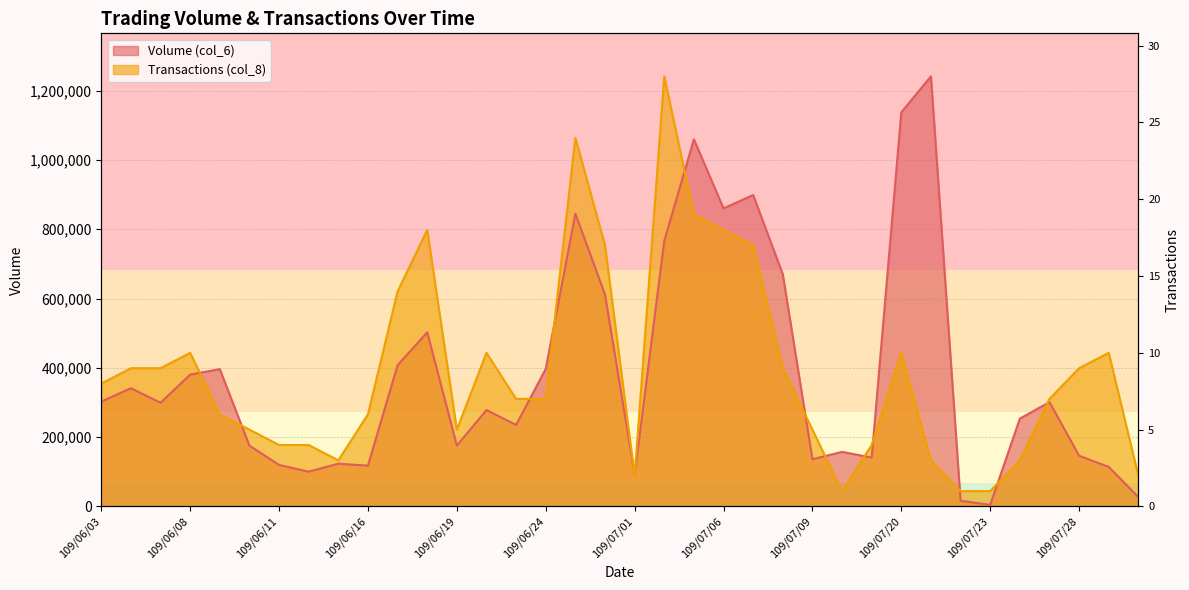

What is the total value across all series at 109/07/16?

201828.9